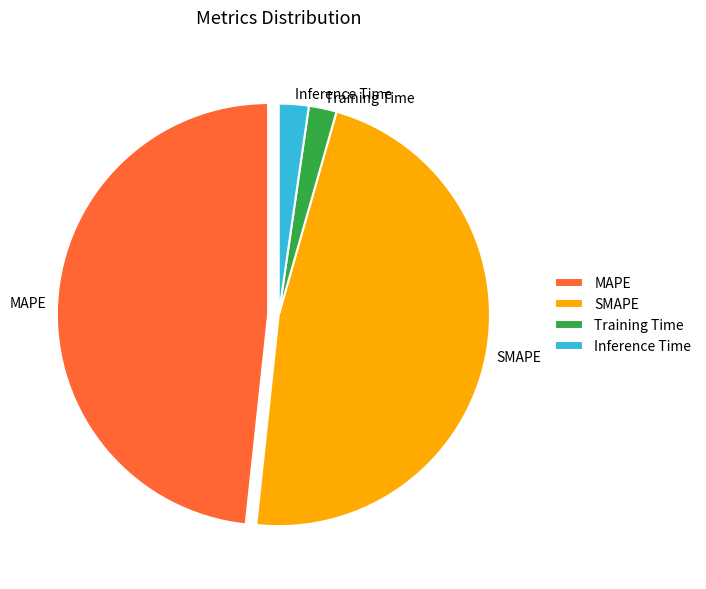

Which category has the biggest portion of the pie?

MAPE